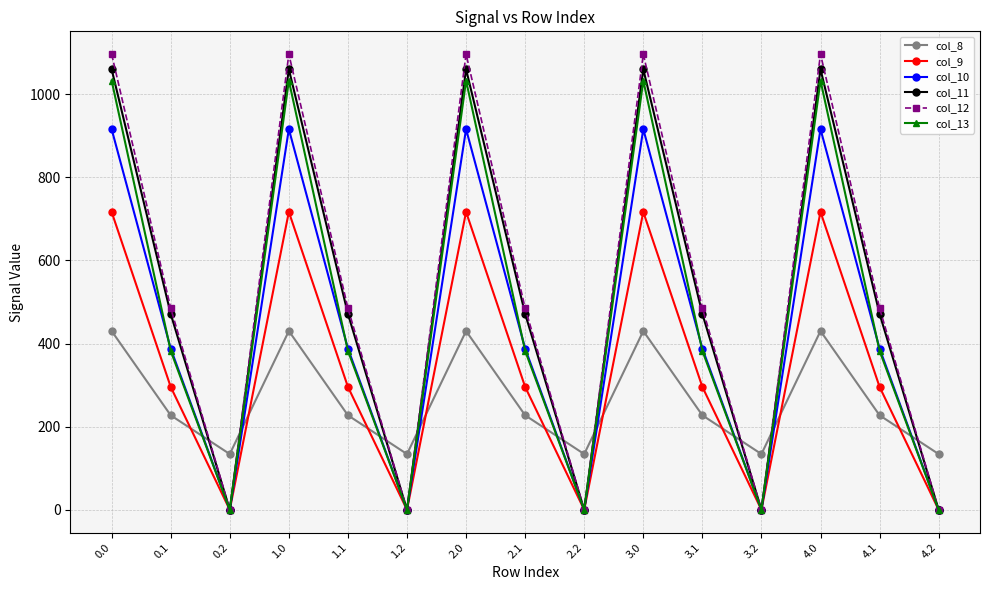

How many interior local valleys does the col_8 series have?

4